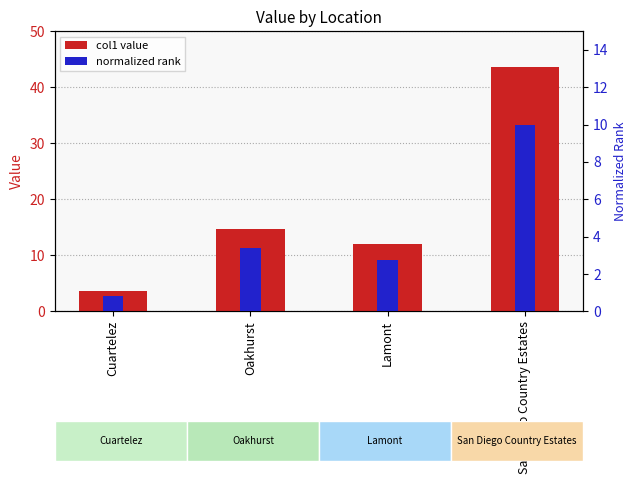

Reading left to right, what are all the values shown in this chart?

col1 value: Cuartelez=3.5	Oakhurst=14.7	Lamont=12.0	San Diego Country Estates=43.6
normalized rank: Cuartelez=0.8	Oakhurst=3.4	Lamont=2.7	San Diego Country Estates=10.0